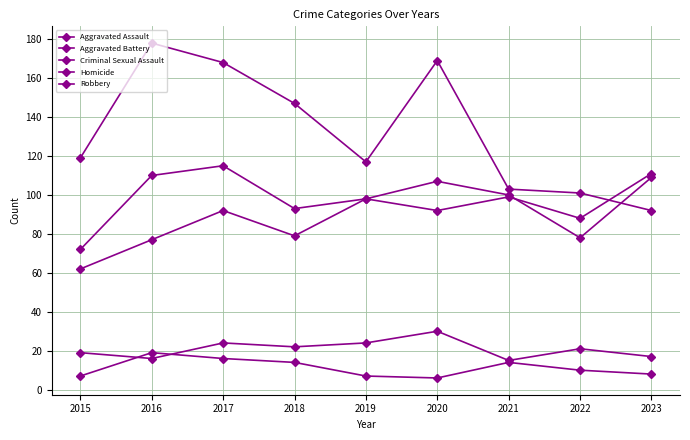

Where is the first local maximum for Criminal Sexual Assault?

2017